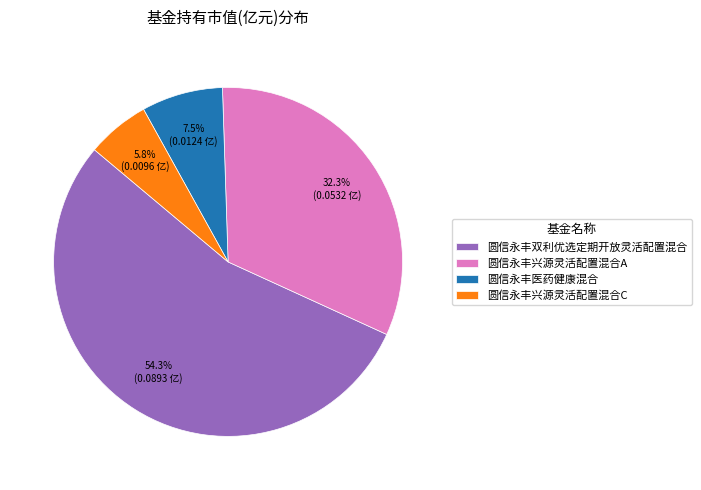

Rank the categories by value from highest to lowest.

圆信永丰双利优选定期开放灵活配置混合, 圆信永丰兴源灵活配置混合A, 圆信永丰医药健康混合, 圆信永丰兴源灵活配置混合C